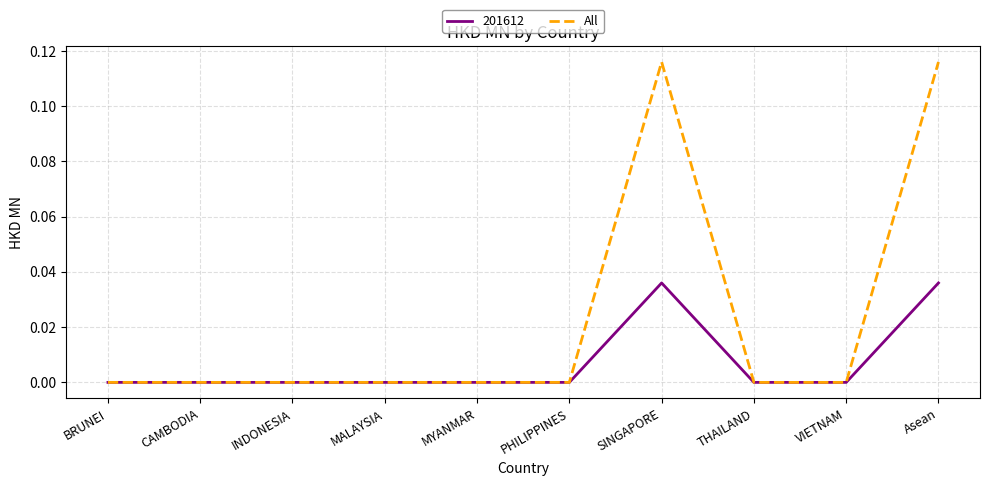

Which series has the largest total across all categories?

All